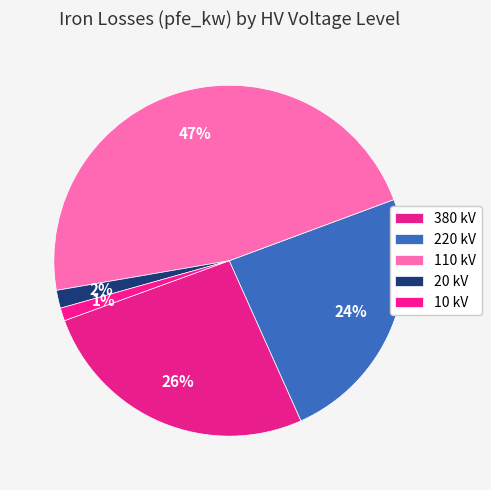

How many segments does this pie chart have?

5